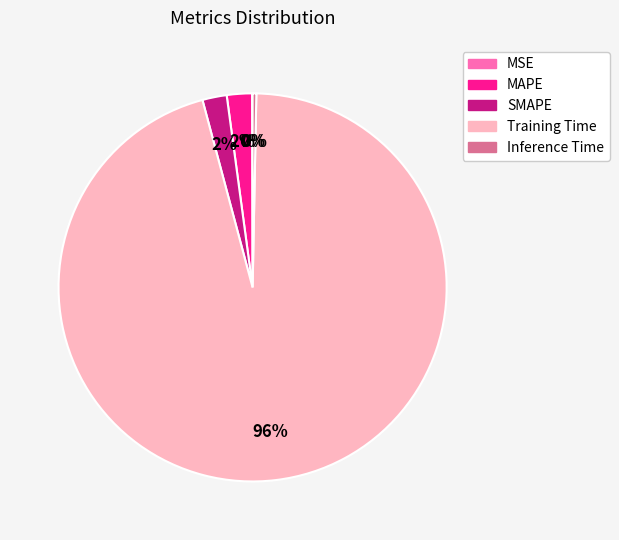

True or false: SMAPE accounts for 2% of the total.

True